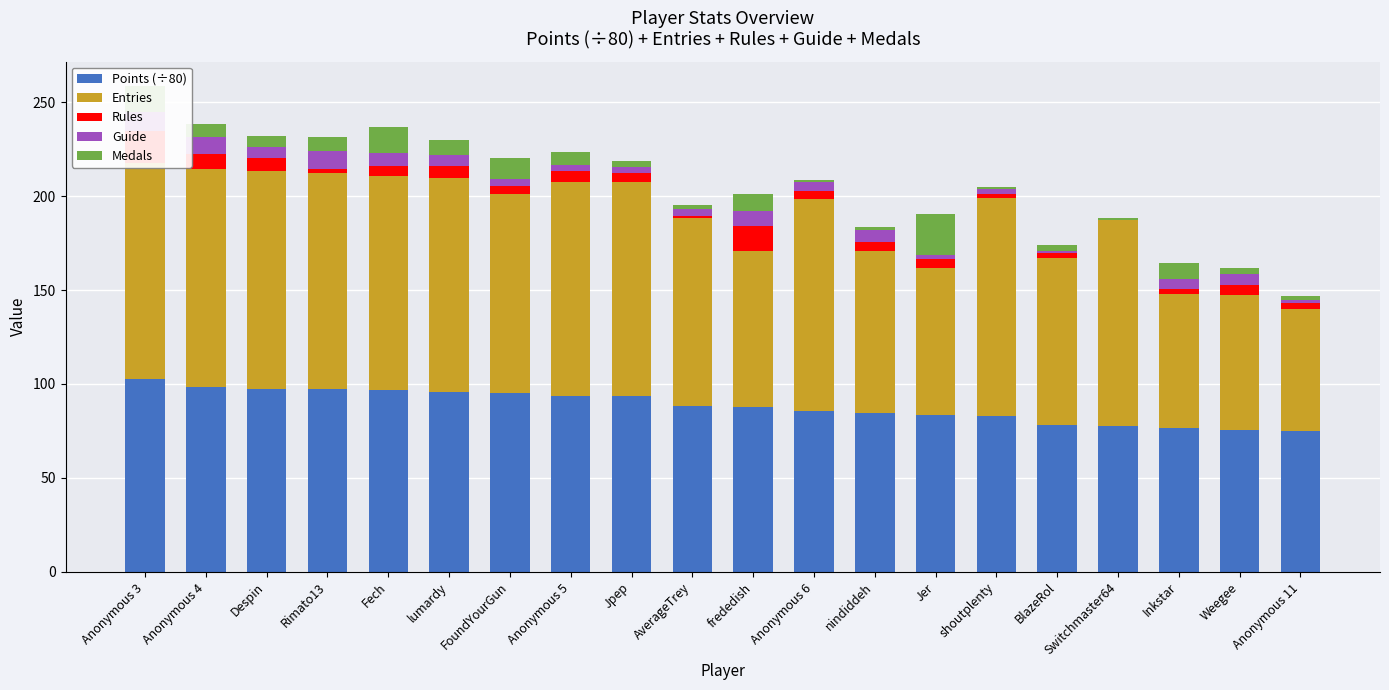

How many bars are there in each group?

5